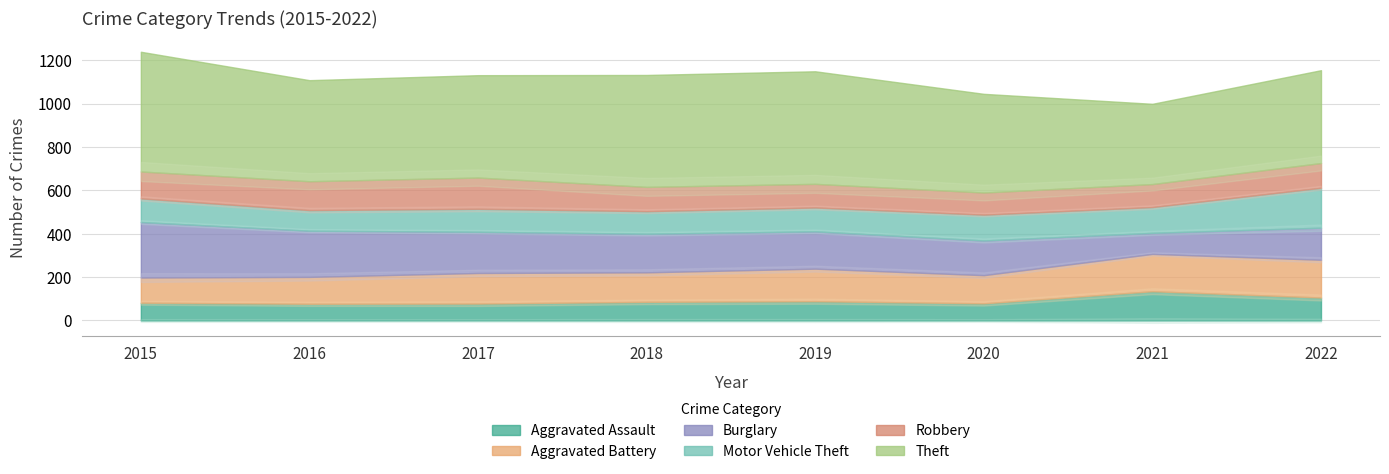

What is the value of the Aggravated Assault point at the 7th from the left?

135